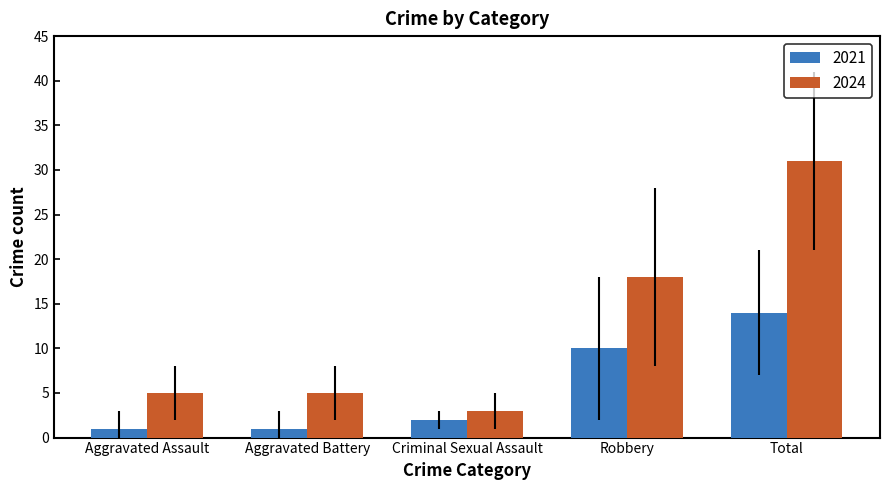

True or false: 2024 has a value of 54 at Total.

False